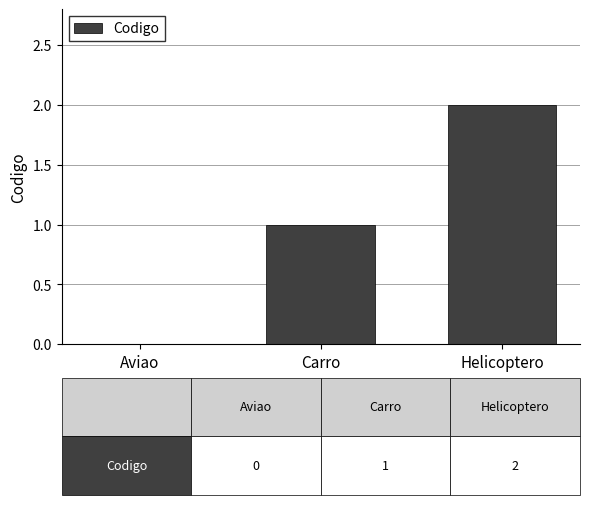

The chart shows a value of 1 at Aviao. True or false?

False